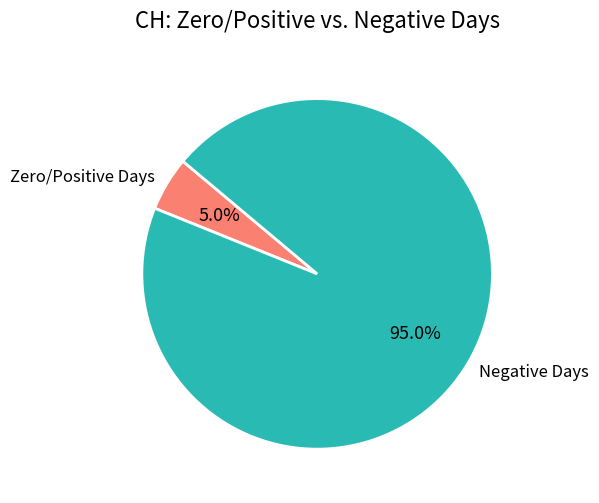

Is there a majority slice in this chart?

Yes